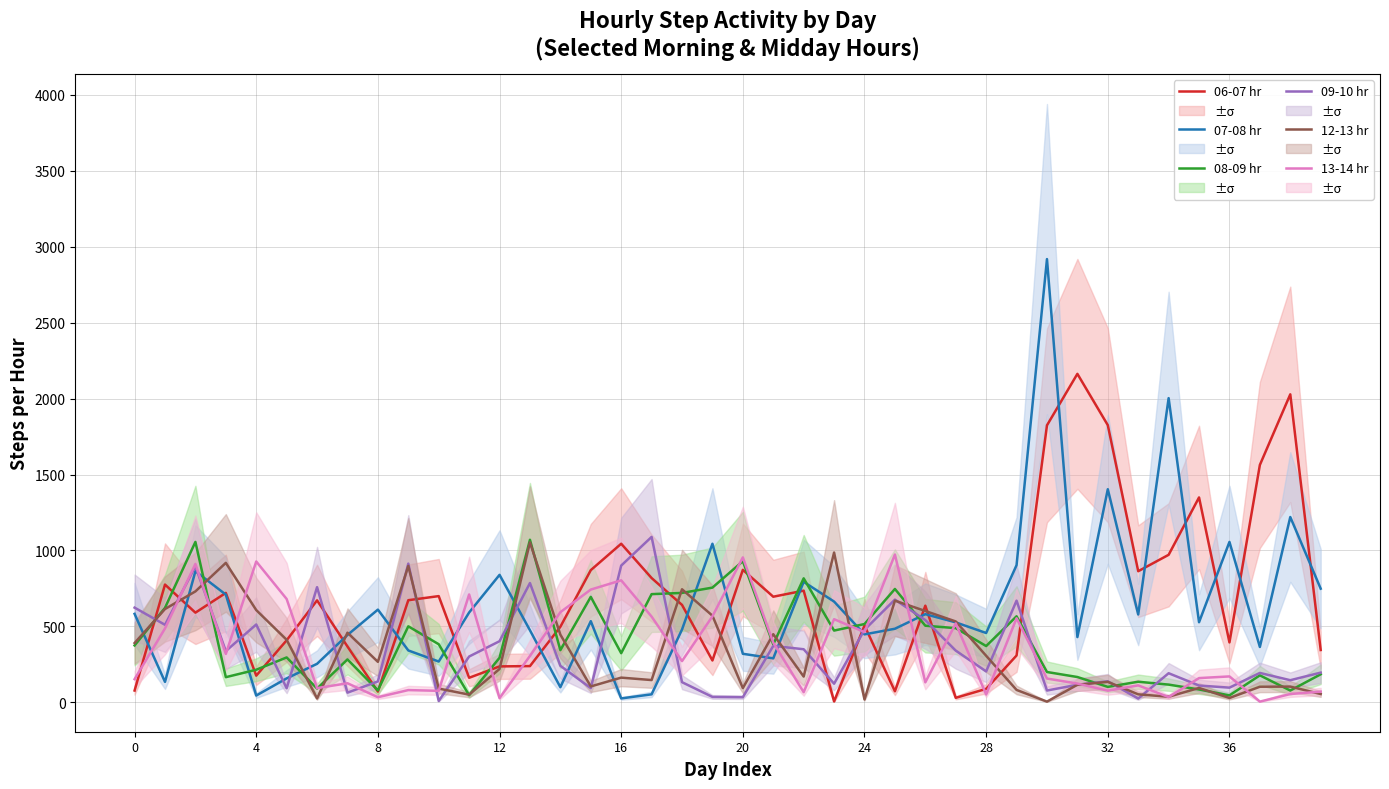

True or false: 07-08 hr and 12-13 hr cross at least once.

True